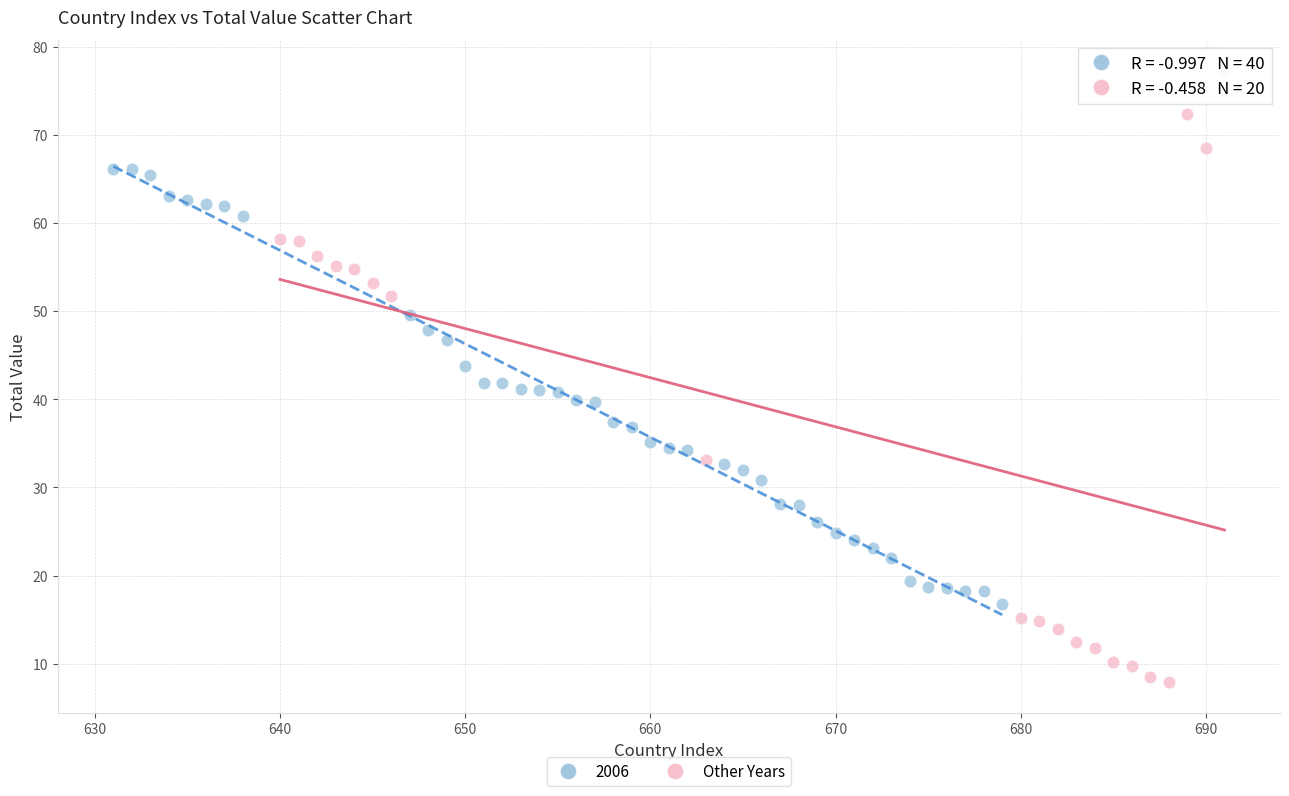

Which series has the largest Y range (max minus min)?

Other Years